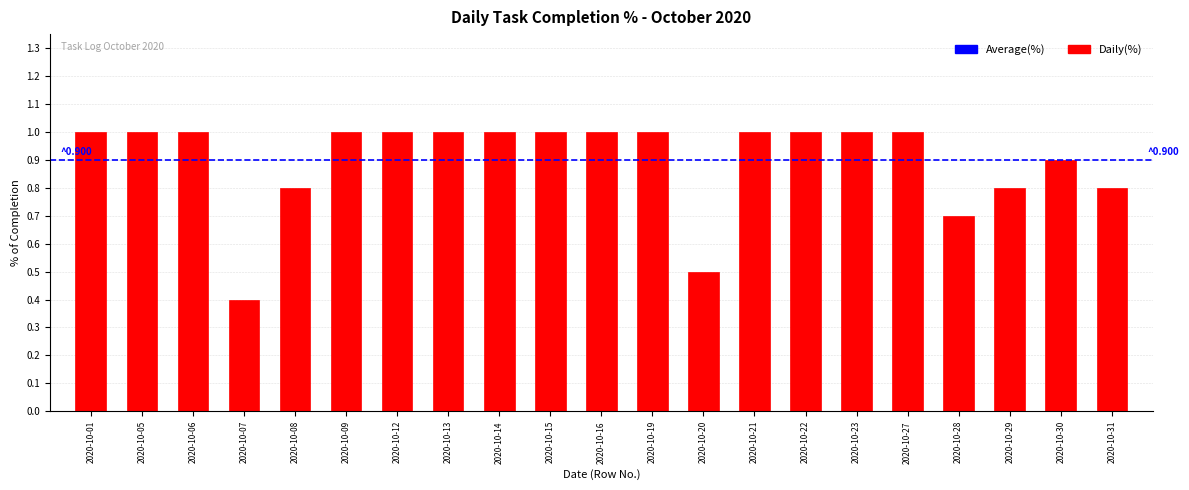

Reading left to right, what are all the values shown in this chart?

1.0	1.0	1.0	0.4	0.8	1.0	1.0	1.0	1.0	1.0	1.0	1.0	0.5	1.0	1.0	1.0	1.0	0.7	0.8	0.9	0.8